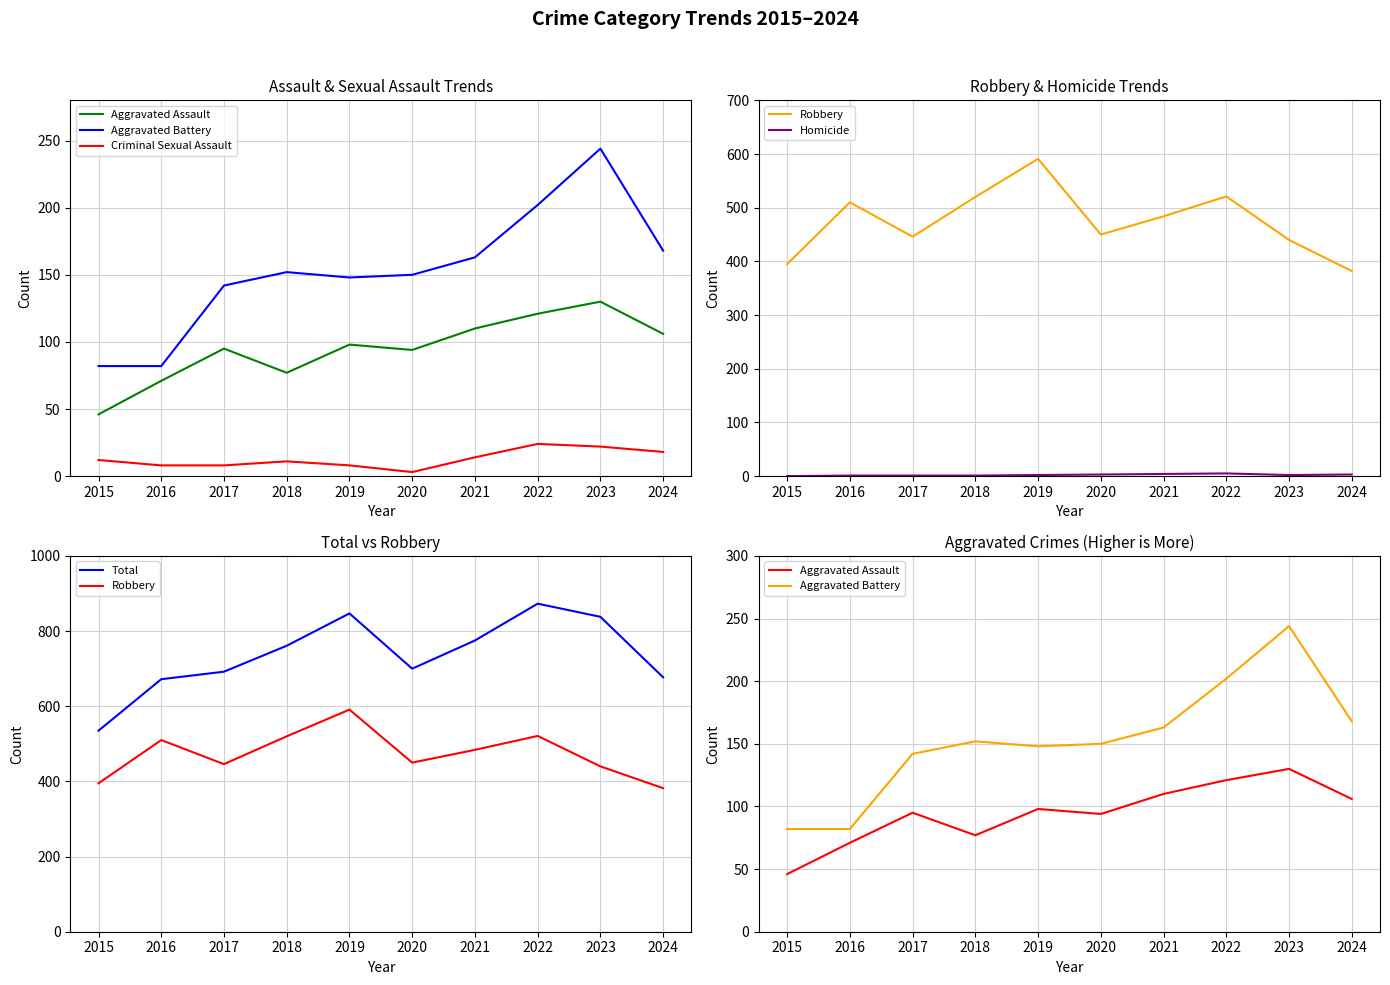

What is the minimum value for Criminal Sexual Assault?

3